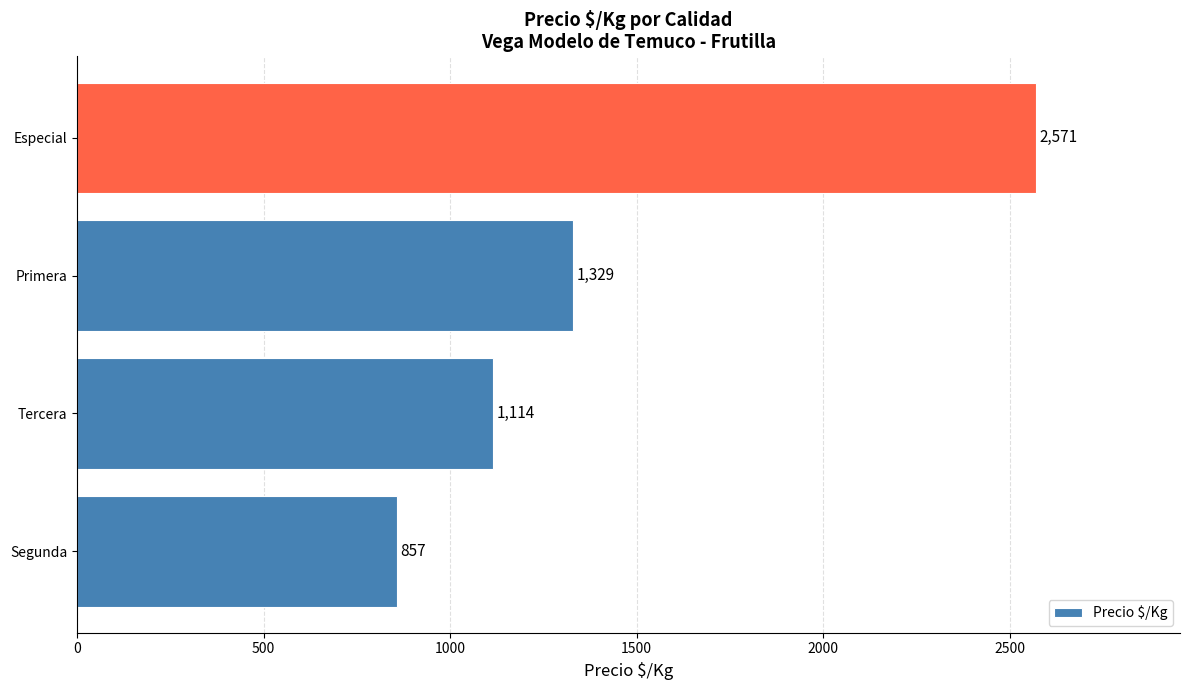

What is the change in value from Tercera to Primera?

+215